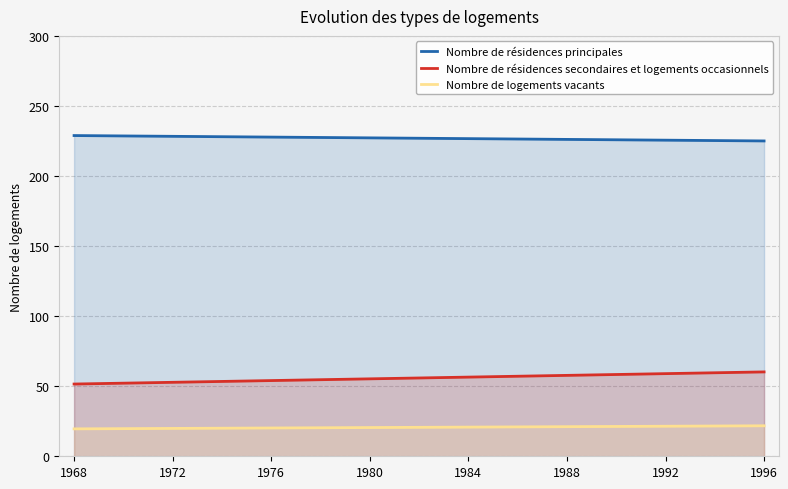

What is the difference between the maximum and second lowest values in the Nombre de logements vacants series?

2.0